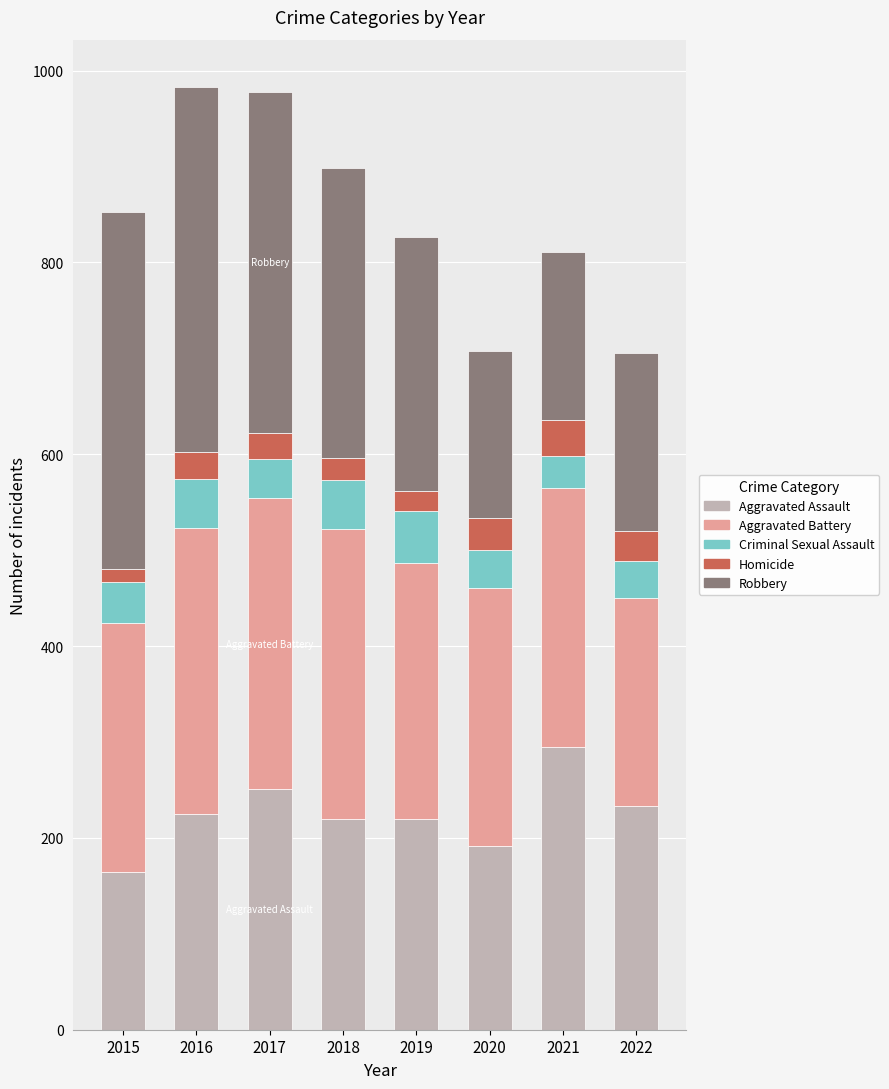

How many series are shown in this chart?

5